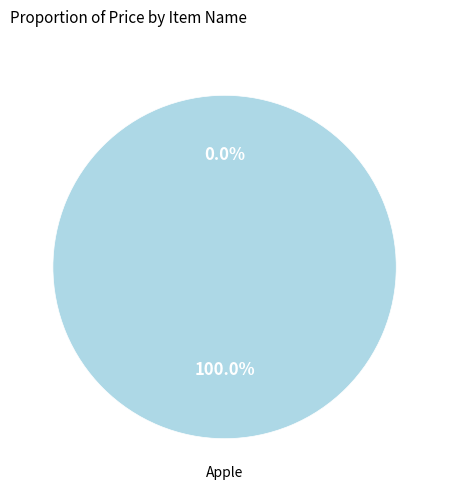

To the nearest percent, what portion does Apple represent?

100%